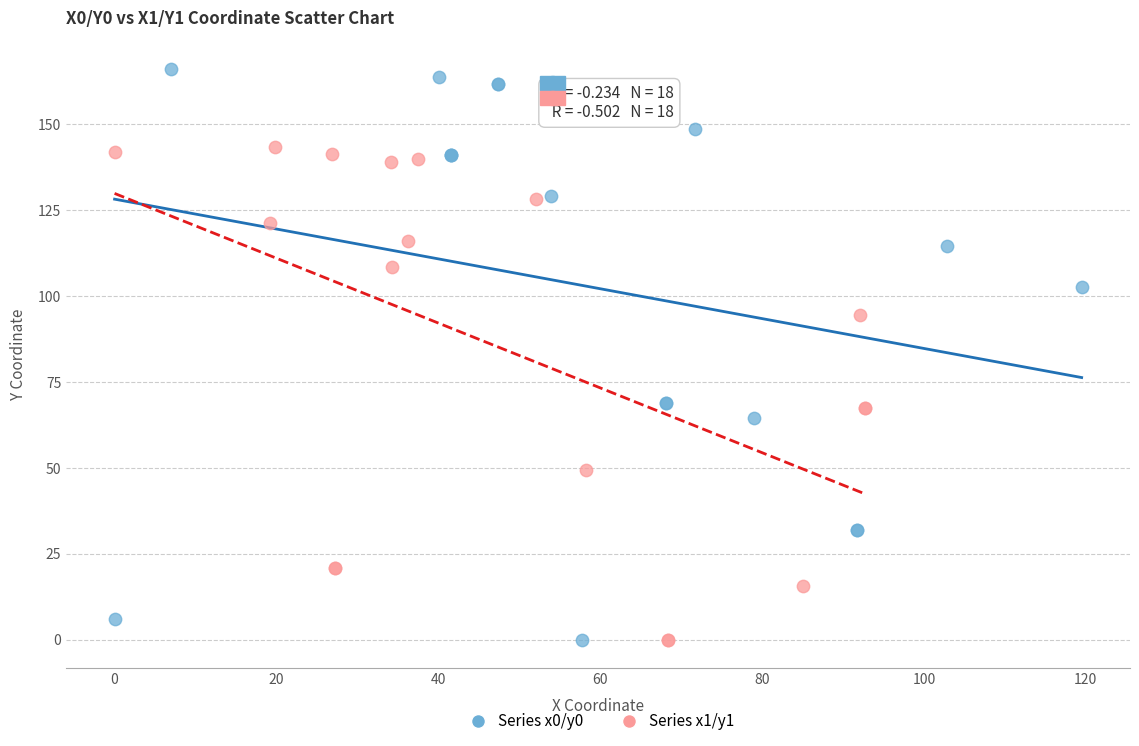

Which series has the widest spread of Y values?

Series x0/y0